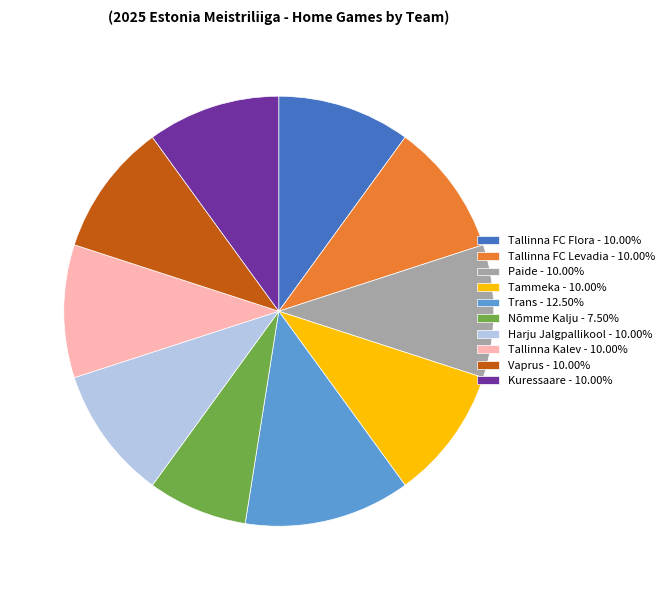

Combined, do Vaprus - 10.00% and Nõmme Kalju - 7.50% account for over 50%?

No